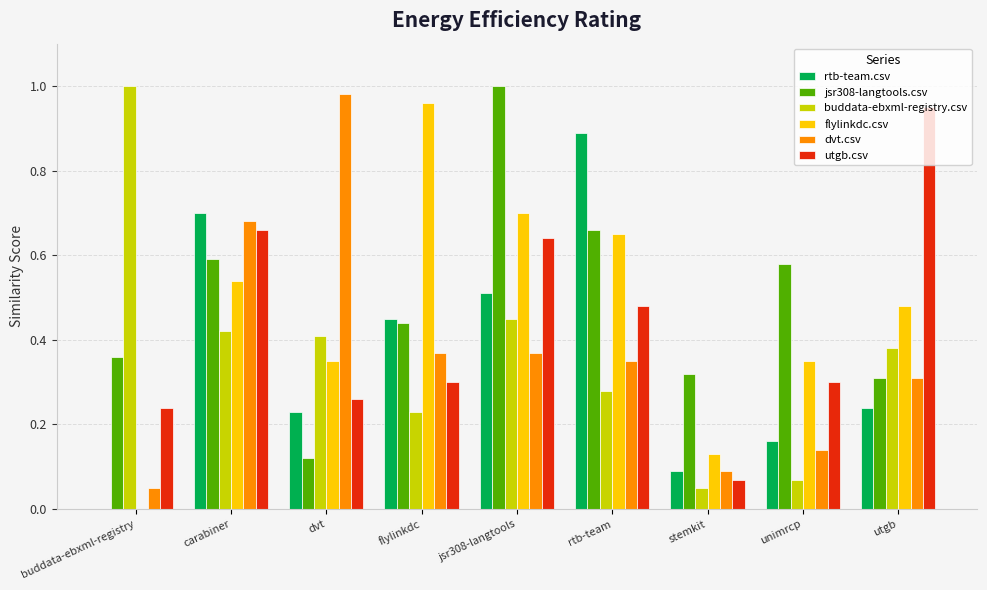

The jsr308-langtools.csv series shows 0.6 at carabiner. True or false?

True